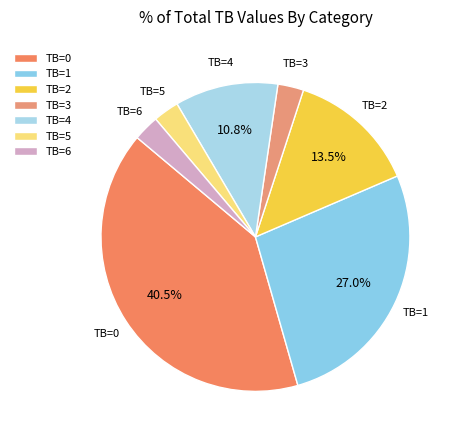

Does TB=3 account for over 50% of the chart?

No